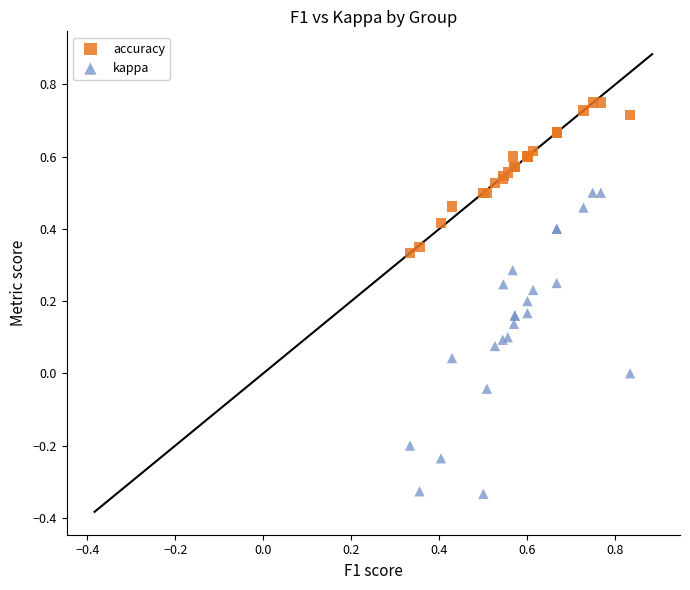

Which series has the largest Y range (max minus min)?

kappa